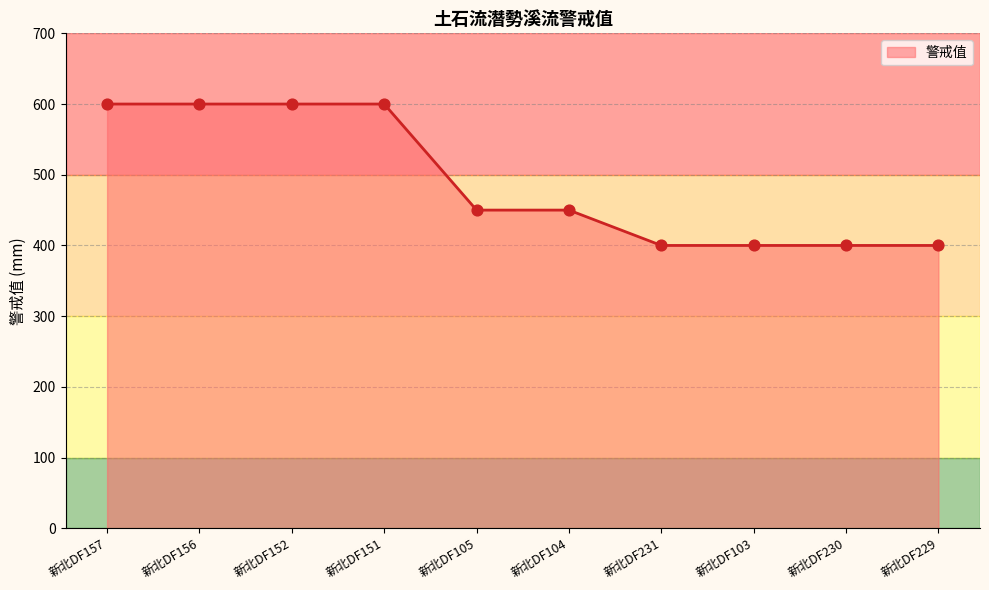

What is the change in value from 新北DF157 to 新北DF104?

-150